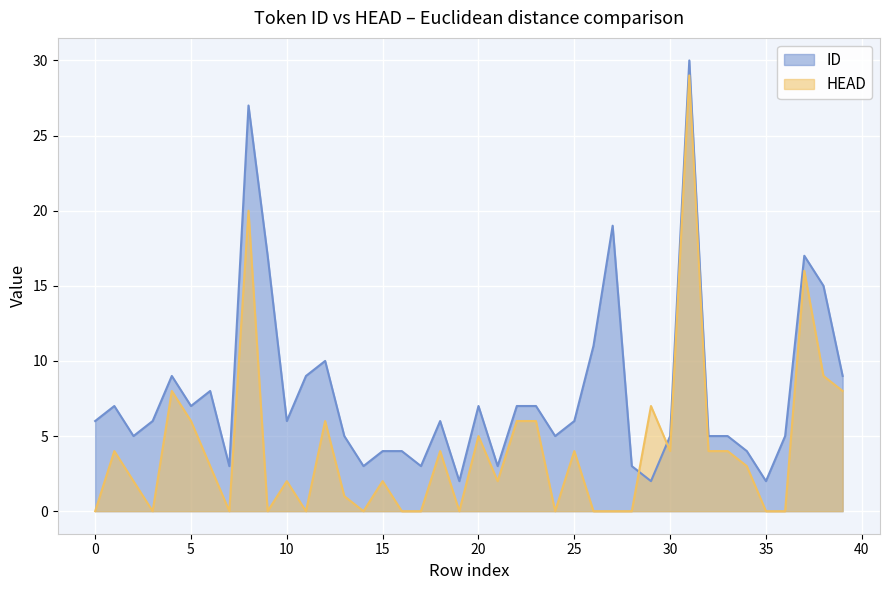

Where is ID nearest to the value 16?

9